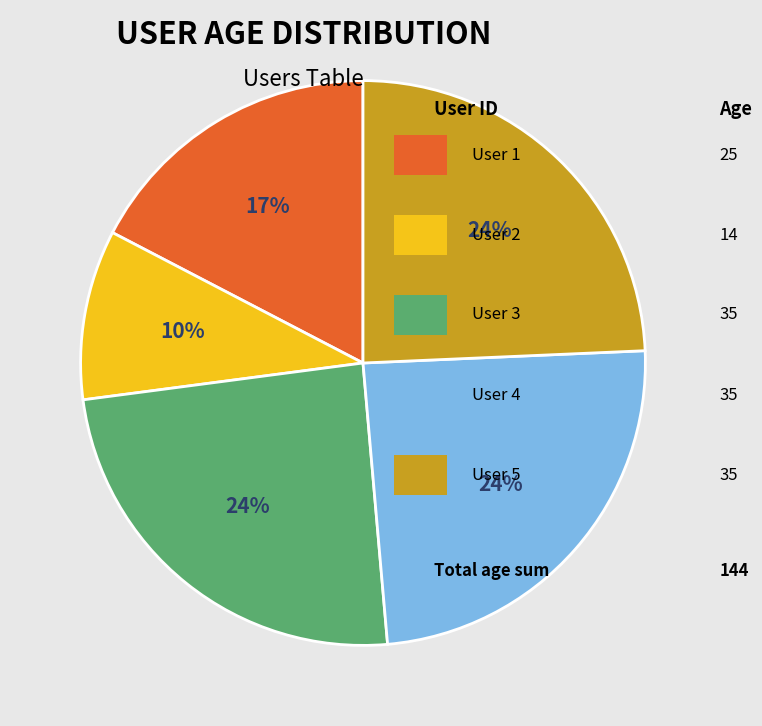

How many slices are in this pie chart?

5